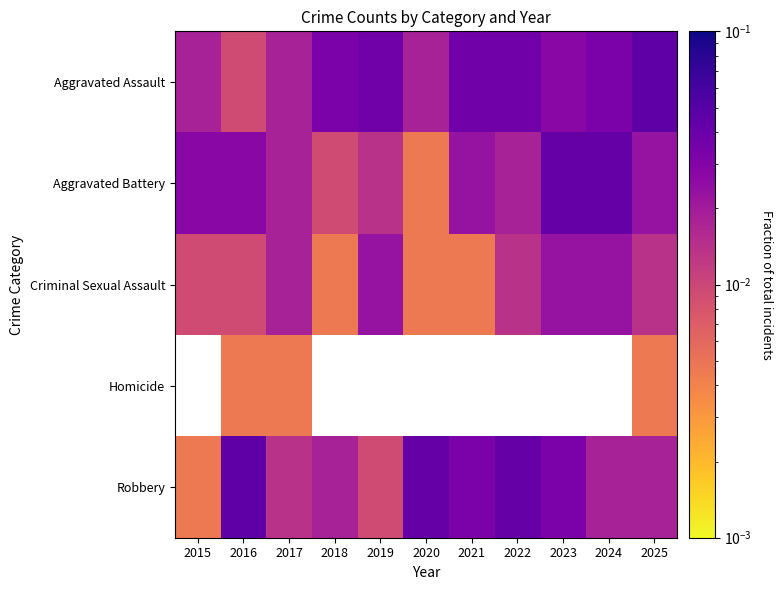

List the labels in order of Homicide value, smallest first.

2015, 2016, 2017, 2018, 2019, 2020, 2021, 2022, 2023, 2024, 2025